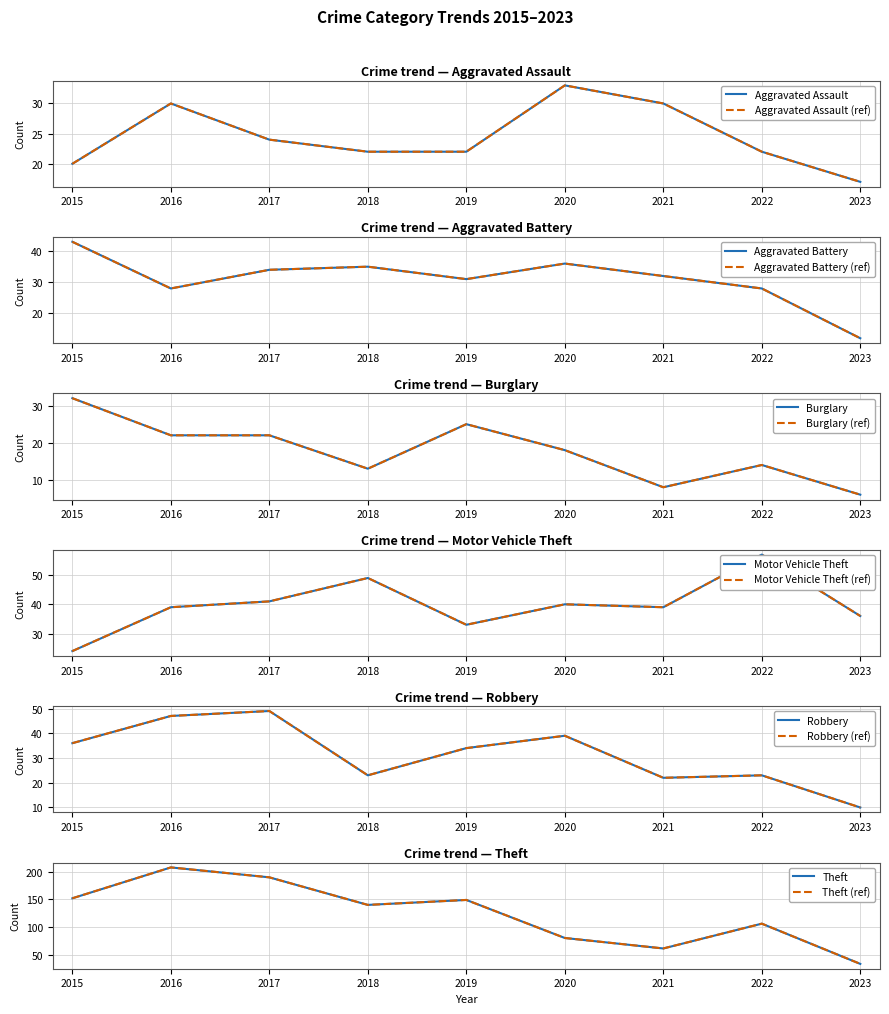

Reading left to right, what are all the values shown in this chart?

Aggravated Assault: 2015=20	2016=30	2017=24	2018=22	2019=22	2020=33	2021=30	2022=22	2023=17
Aggravated Battery: 2015=43	2016=28	2017=34	2018=35	2019=31	2020=36	2021=32	2022=28	2023=12
Burglary: 2015=32	2016=22	2017=22	2018=13	2019=25	2020=18	2021=8	2022=14	2023=6
Motor Vehicle Theft: 2015=24	2016=39	2017=41	2018=49	2019=33	2020=40	2021=39	2022=57	2023=36
Robbery: 2015=36	2016=47	2017=49	2018=23	2019=34	2020=39	2021=22	2022=23	2023=10
Theft: 2015=152	2016=208	2017=190	2018=140	2019=149	2020=80	2021=61	2022=106	2023=33